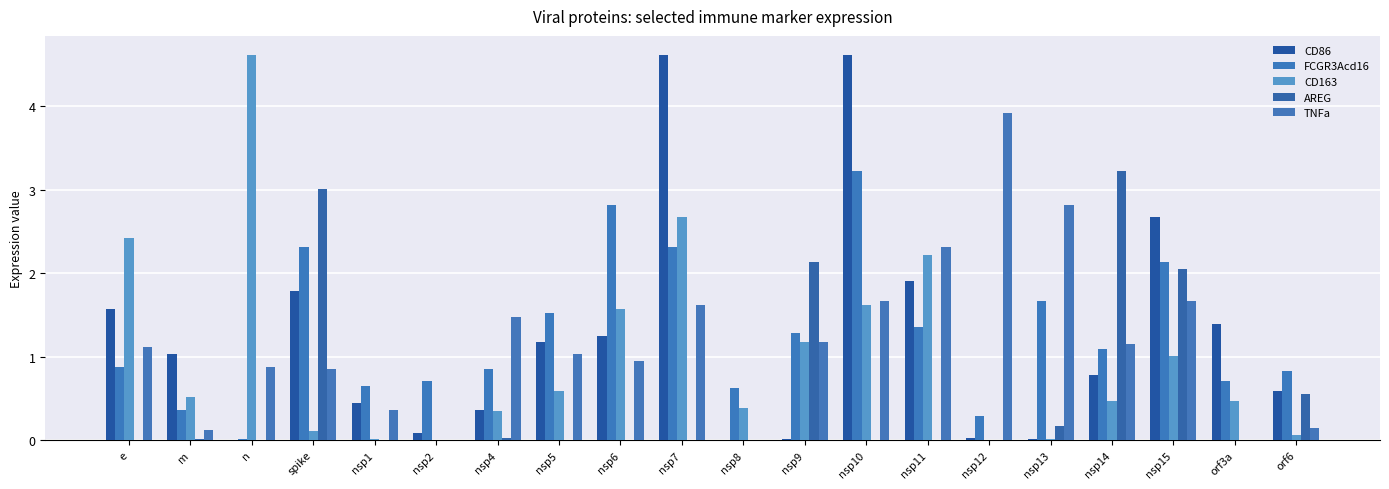

At which category is the sum across all series the highest?

nsp7